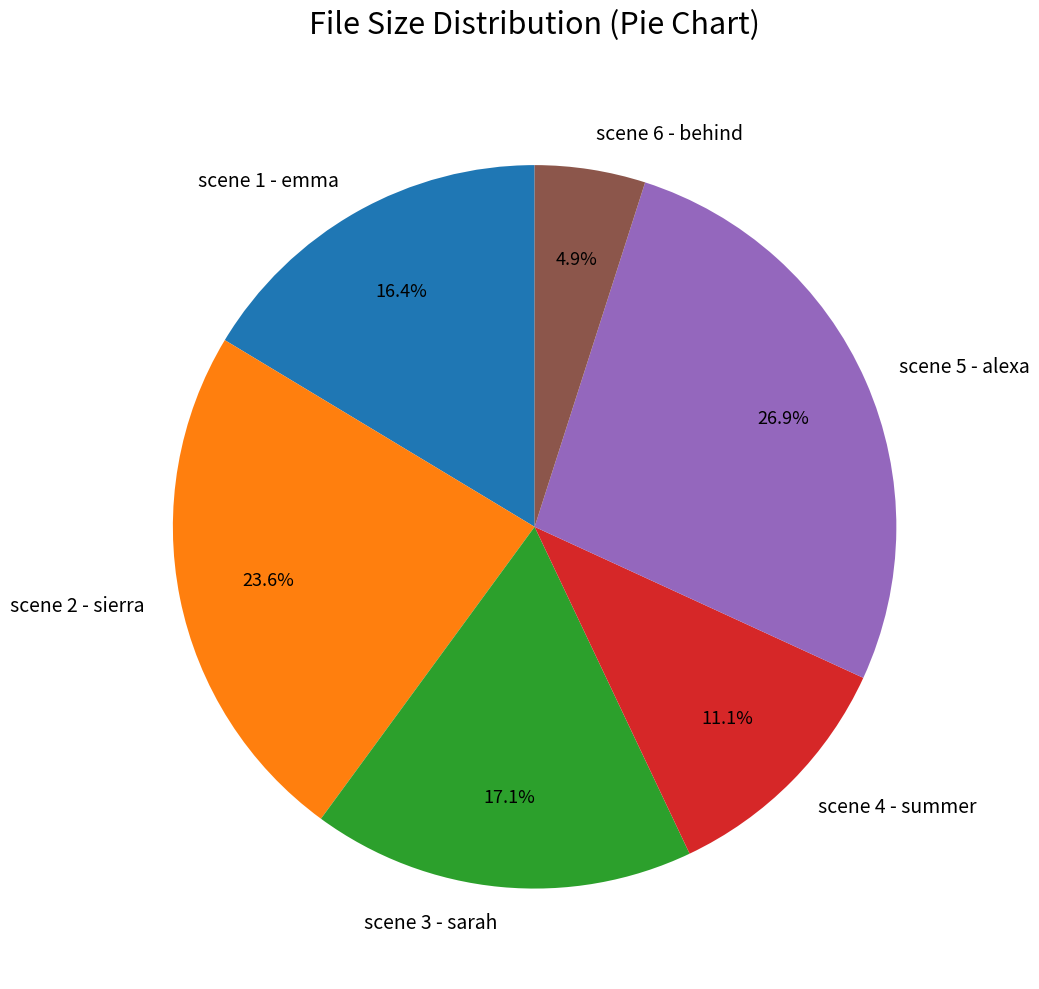

Which category has the biggest portion of the pie?

scene 5 - alexa